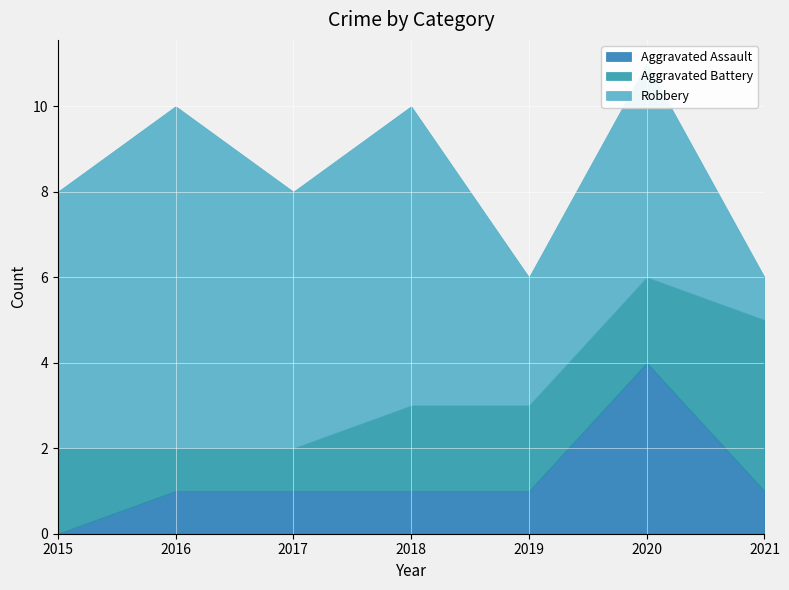

At which label does Aggravated Battery reach its peak?

2021